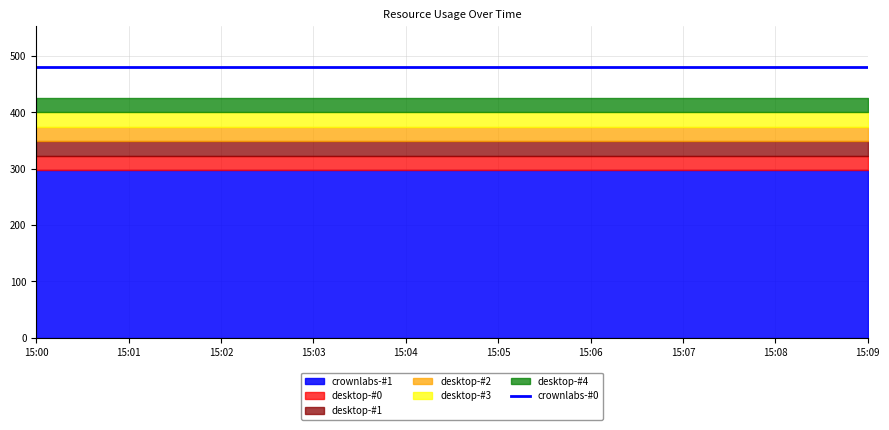

Is it true that desktop-#1 equals 13.5 at 15:00?

False